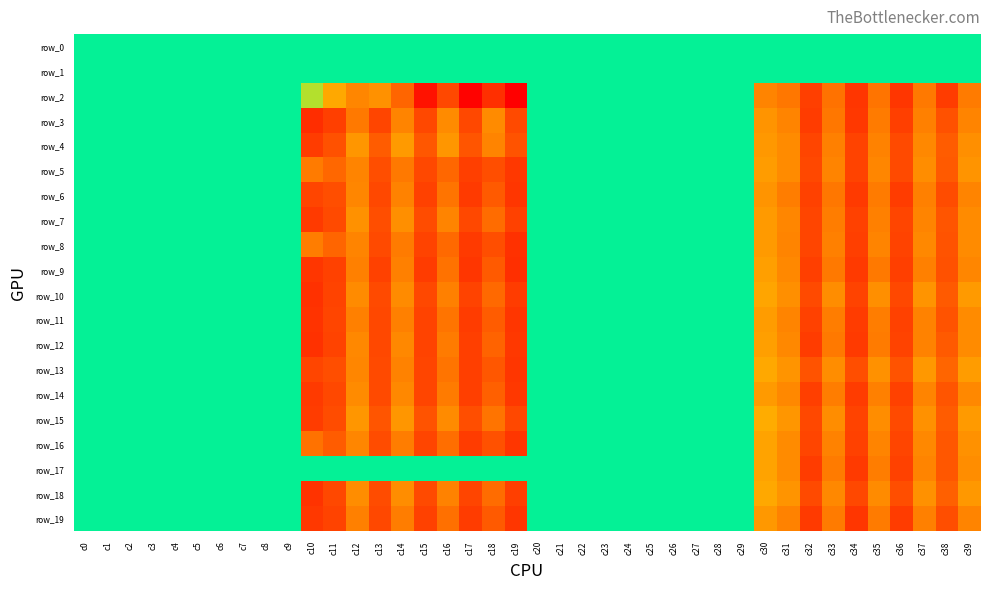

Reading left to right, list all the values displayed in this chart.

row_0: c0=0.0	c1=0.0	c2=0.0	c3=0.0	c4=0.0	c5=0.0	c6=0.0	c7=0.0	c8=0.0	c9=0.0	c10=0.0	c11=0.0	c12=0.0	c13=0.0	c14=0.0	c15=0.0	c16=0.0	c17=0.0	c18=0.0	c19=0.0	c20=0.0	c21=0.0	c22=0.0	c23=0.0	c24=0.0	c25=0.0	c26=0.0	c27=0.0	c28=0.0	c29=0.0	c30=0.0	c31=0.0	c32=0.0	c33=0.0	c34=0.0	c35=0.0	c36=0.0	c37=0.0	c38=0.0	c39=0.0
row_1: c0=0.0	c1=0.0	c2=0.0	c3=0.0	c4=0.0	c5=0.0	c6=0.0	c7=0.0	c8=0.0	c9=0.0	c10=0.0	c11=0.0	c12=0.0	c13=0.0	c14=0.0	c15=0.0	c16=0.0	c17=0.0	c18=0.0	c19=0.0	c20=0.0	c21=0.0	c22=0.0	c23=0.0	c24=0.0	c25=0.0	c26=0.0	c27=0.0	c28=0.0	c29=0.0	c30=0.0	c31=0.0	c32=0.0	c33=0.0	c34=0.0	c35=0.0	c36=0.0	c37=0.0	c38=0.0	c39=0.0
row_2: c0=0.0	c1=0.0	c2=0.0	c3=0.0	c4=0.0	c5=0.0	c6=0.0	c7=0.0	c8=0.0	c9=0.0	c10=-23.1	c11=-55.5	c12=-71.3	c13=-66.5	c14=-87.9	c15=-126.6	c16=-102.0	c17=-134.4	c18=-113.4	c19=-136.1	c20=0.0	c21=0.1	c22=0.1	c23=0.1	c24=0.0	c25=0.1	c26=0.0	c27=0.1	c28=0.0	c29=0.1	c30=-72.5	c31=-79.7	c32=-105.8	c33=-81.6	c34=-109.8	c35=-80.0	c36=-110.6	c37=-78.0	c38=-107.4	c39=-77.2
row_3: c0=0.0	c1=0.1	c2=0.1	c3=0.1	c4=0.1	c5=0.1	c6=0.0	c7=0.0	c8=0.0	c9=0.0	c10=-114.6	c11=-105.7	c12=-78.2	c13=-102.7	c14=-72.6	c15=-101.5	c16=-69.2	c17=-101.6	c18=-69.4	c19=-100.2	c20=0.0	c21=0.1	c22=0.0	c23=0.1	c24=0.0	c25=0.1	c26=0.0	c27=0.1	c28=0.0	c29=0.1	c30=-65.8	c31=-73.1	c32=-106.9	c33=-79.4	c34=-108.6	c35=-77.1	c36=-105.6	c37=-74.7	c38=-97.0	c39=-72.4
row_4: c0=0.0	c1=0.0	c2=0.0	c3=0.1	c4=0.0	c5=0.1	c6=0.0	c7=0.1	c8=0.0	c9=0.1	c10=-107.4	c11=-97.1	c12=-64.8	c13=-92.3	c14=-62.6	c15=-94.0	c16=-64.7	c17=-95.4	c18=-73.1	c19=-96.2	c20=0.0	c21=0.0	c22=0.0	c23=0.1	c24=0.0	c25=0.1	c26=0.0	c27=0.1	c28=0.0	c29=0.0	c30=-63.1	c31=-69.9	c32=-102.8	c33=-75.1	c34=-103.9	c35=-73.7	c36=-100.6	c37=-71.0	c38=-92.0	c39=-68.0
row_5: c0=0.0	c1=0.0	c2=0.0	c3=0.0	c4=0.0	c5=0.0	c6=0.0	c7=0.0	c8=0.0	c9=0.0	c10=-76.8	c11=-86.4	c12=-72.4	c13=-98.3	c14=-78.1	c15=-102.0	c16=-86.3	c17=-105.3	c18=-98.7	c19=-109.4	c20=0.0	c21=0.0	c22=0.0	c23=0.1	c24=0.0	c25=0.1	c26=0.0	c27=0.1	c28=0.0	c29=0.0	c30=-61.3	c31=-69.7	c32=-101.3	c33=-73.0	c34=-103.3	c35=-71.7	c36=-100.8	c37=-68.2	c38=-92.8	c39=-65.7
row_6: c0=0.0	c1=0.0	c2=0.0	c3=0.1	c4=0.0	c5=0.1	c6=0.0	c7=0.1	c8=0.0	c9=0.0	c10=-102.4	c11=-98.9	c12=-71.9	c13=-101.8	c14=-73.8	c15=-104.3	c16=-80.7	c17=-107.8	c18=-93.5	c19=-110.6	c20=0.0	c21=0.1	c22=0.0	c23=0.1	c24=0.0	c25=0.1	c26=0.0	c27=0.1	c28=0.0	c29=0.0	c30=-65.3	c31=-75.7	c32=-105.1	c33=-79.1	c34=-108.1	c35=-77.0	c36=-106.6	c37=-75.0	c38=-99.8	c39=-72.3
row_7: c0=0.0	c1=0.0	c2=0.0	c3=0.1	c4=0.0	c5=0.1	c6=0.0	c7=0.1	c8=0.0	c9=0.0	c10=-108.4	c11=-100.5	c12=-66.8	c13=-98.5	c14=-67.5	c15=-99.5	c16=-73.2	c17=-101.8	c18=-85.0	c19=-104.7	c20=0.0	c21=0.0	c22=0.0	c23=0.1	c24=0.0	c25=0.1	c26=0.0	c27=0.1	c28=0.0	c29=0.0	c30=-62.0	c31=-71.8	c32=-102.6	c33=-75.8	c34=-104.9	c35=-74.7	c36=-102.8	c37=-73.1	c38=-95.1	c39=-69.6
row_8: c0=0.0	c1=0.0	c2=0.0	c3=0.0	c4=0.0	c5=0.0	c6=0.0	c7=0.0	c8=0.0	c9=0.0	c10=-76.1	c11=-87.8	c12=-73.3	c13=-100.6	c14=-77.5	c15=-104.0	c16=-85.1	c17=-108.2	c18=-98.3	c19=-112.0	c20=0.0	c21=0.0	c22=0.0	c23=0.1	c24=0.0	c25=0.1	c26=0.0	c27=0.0	c28=0.0	c29=0.0	c30=-61.8	c31=-72.5	c32=-102.9	c33=-74.6	c34=-105.4	c35=-73.4	c36=-103.5	c37=-71.2	c38=-96.5	c39=-69.2
row_9: c0=0.0	c1=0.0	c2=0.0	c3=0.1	c4=0.0	c5=0.1	c6=0.0	c7=0.1	c8=0.0	c9=0.0	c10=-110.5	c11=-104.4	c12=-74.6	c13=-105.0	c14=-75.3	c15=-107.1	c16=-81.1	c17=-110.2	c18=-93.4	c19=-113.1	c20=0.0	c21=0.0	c22=0.0	c23=0.1	c24=0.0	c25=0.1	c26=0.0	c27=0.0	c28=0.0	c29=0.0	c30=-59.7	c31=-70.9	c32=-106.2	c33=-78.4	c34=-108.5	c35=-77.7	c36=-105.9	c37=-74.9	c38=-97.4	c39=-71.3
row_10: c0=0.0	c1=0.0	c2=0.0	c3=0.1	c4=0.0	c5=0.1	c6=0.0	c7=0.1	c8=0.0	c9=0.0	c10=-112.0	c11=-103.3	c12=-69.6	c13=-100.5	c14=-69.6	c15=-101.2	c16=-74.5	c17=-103.4	c18=-85.6	c19=-106.4	c20=0.0	c21=0.0	c22=0.0	c23=0.0	c24=0.0	c25=0.0	c26=0.0	c27=0.0	c28=0.0	c29=0.0	c30=-57.4	c31=-67.3	c32=-100.5	c33=-69.0	c34=-103.3	c35=-67.7	c36=-101.2	c37=-65.9	c38=-92.6	c39=-62.4
row_11: c0=0.0	c1=0.0	c2=0.0	c3=0.1	c4=0.0	c5=0.1	c6=0.0	c7=0.1	c8=0.0	c9=0.0	c10=-110.9	c11=-102.3	c12=-74.9	c13=-101.1	c14=-75.2	c15=-103.9	c16=-80.3	c17=-106.8	c18=-91.9	c19=-110.1	c20=0.0	c21=0.0	c22=0.0	c23=0.1	c24=0.0	c25=0.1	c26=0.0	c27=0.0	c28=0.0	c29=0.0	c30=-61.6	c31=-72.3	c32=-105.1	c33=-76.5	c34=-107.3	c35=-75.8	c36=-104.8	c37=-73.6	c38=-96.4	c39=-70.2
row_12: c0=0.0	c1=0.0	c2=0.0	c3=0.1	c4=0.0	c5=0.1	c6=0.0	c7=0.1	c8=0.0	c9=0.0	c10=-111.9	c11=-103.5	c12=-70.6	c13=-102.1	c14=-71.0	c15=-103.3	c16=-76.8	c17=-106.1	c18=-89.0	c19=-109.2	c20=0.0	c21=0.0	c22=0.0	c23=0.1	c24=0.0	c25=0.0	c26=0.0	c27=0.0	c28=0.0	c29=0.0	c30=-60.6	c31=-70.2	c32=-106.6	c33=-78.0	c34=-108.0	c35=-77.0	c36=-104.1	c37=-73.4	c38=-93.6	c39=-69.7
row_13: c0=0.0	c1=0.0	c2=0.0	c3=0.1	c4=0.0	c5=0.1	c6=0.0	c7=0.0	c8=0.0	c9=0.0	c10=-103.1	c11=-98.4	c12=-71.9	c13=-100.0	c14=-73.4	c15=-102.7	c16=-80.3	c17=-106.3	c18=-93.7	c19=-110.0	c20=0.0	c21=0.0	c22=0.0	c23=0.1	c24=0.0	c25=0.1	c26=0.0	c27=0.1	c28=0.0	c29=0.0	c30=-55.6	c31=-65.5	c32=-96.8	c33=-69.1	c34=-98.9	c35=-66.8	c36=-96.3	c37=-63.5	c38=-88.0	c39=-61.0
row_14: c0=0.0	c1=0.0	c2=0.0	c3=0.1	c4=0.0	c5=0.1	c6=0.0	c7=0.1	c8=0.0	c9=0.0	c10=-108.2	c11=-101.4	c12=-70.1	c13=-100.9	c14=-70.8	c15=-102.7	c16=-77.0	c17=-105.8	c18=-89.8	c19=-109.0	c20=0.0	c21=0.0	c22=0.0	c23=0.1	c24=0.0	c25=0.1	c26=0.0	c27=0.1	c28=0.0	c29=0.0	c30=-62.2	c31=-71.2	c32=-105.6	c33=-76.2	c34=-107.4	c35=-75.3	c36=-104.4	c37=-72.8	c38=-95.5	c39=-70.7
row_15: c0=0.0	c1=0.0	c2=0.0	c3=0.1	c4=0.0	c5=0.1	c6=0.0	c7=0.1	c8=0.0	c9=0.0	c10=-107.3	c11=-99.1	c12=-64.9	c13=-95.7	c14=-64.7	c15=-96.7	c16=-69.3	c17=-98.5	c18=-80.7	c19=-101.3	c20=0.0	c21=0.0	c22=0.0	c23=0.0	c24=0.0	c25=0.0	c26=0.0	c27=0.0	c28=0.0	c29=0.0	c30=-53.4	c31=-64.9	c32=-101.3	c33=-68.5	c34=-103.6	c35=-68.4	c36=-101.0	c37=-66.1	c38=-91.7	c39=-62.0
row_16: c0=0.0	c1=0.0	c2=0.0	c3=0.1	c4=0.0	c5=0.1	c6=0.0	c7=0.0	c8=0.0	c9=0.0	c10=-81.6	c11=-91.7	c12=-71.4	c13=-99.5	c14=-75.5	c15=-103.2	c16=-83.8	c17=-106.8	c18=-97.3	c19=-110.2	c20=0.0	c21=0.0	c22=0.0	c23=0.1	c24=0.0	c25=0.0	c26=0.0	c27=0.0	c28=0.0	c29=0.0	c30=-58.2	c31=-69.5	c32=-102.4	c33=-73.4	c34=-105.0	c35=-72.5	c36=-102.8	c37=-70.4	c38=-94.6	c39=-66.8
row_17: c0=0.0	c1=0.0	c2=0.0	c3=0.0	c4=0.0	c5=0.0	c6=0.0	c7=0.0	c8=0.0	c9=0.0	c10=0.0	c11=0.0	c12=0.0	c13=0.0	c14=0.0	c15=0.0	c16=0.0	c17=0.0	c18=0.0	c19=0.0	c20=0.0	c21=0.0	c22=0.0	c23=0.0	c24=0.0	c25=0.0	c26=0.0	c27=0.0	c28=0.0	c29=0.0	c30=-58.1	c31=-69.6	c32=-107.2	c33=-76.9	c34=-108.4	c35=-76.5	c36=-104.4	c37=-73.2	c38=-94.0	c39=-68.8
row_18: c0=0.0	c1=0.0	c2=0.0	c3=0.1	c4=0.0	c5=0.1	c6=0.0	c7=0.1	c8=0.0	c9=0.0	c10=-111.3	c11=-101.6	c12=-68.3	c13=-99.0	c14=-68.3	c15=-100.2	c16=-73.4	c17=-102.6	c18=-84.8	c19=-105.5	c20=0.0	c21=0.0	c22=0.0	c23=0.1	c24=0.0	c25=0.1	c26=0.0	c27=0.1	c28=0.0	c29=0.0	c30=-56.2	c31=-65.1	c32=-100.2	c33=-71.0	c34=-101.8	c35=-69.6	c36=-98.6	c37=-66.6	c38=-89.4	c39=-63.3
row_19: c0=0.0	c1=0.0	c2=0.0	c3=0.1	c4=0.0	c5=0.1	c6=0.0	c7=0.1	c8=0.0	c9=0.0	c10=-108.6	c11=-103.8	c12=-75.4	c13=-102.0	c14=-76.5	c15=-104.3	c16=-82.1	c17=-106.9	c18=-93.3	c19=-110.1	c20=0.0	c21=0.0	c22=0.0	c23=0.0	c24=0.0	c25=0.1	c26=0.0	c27=0.0	c28=0.0	c29=0.0	c30=-63.6	c31=-73.7	c32=-107.8	c33=-77.5	c34=-109.8	c35=-77.4	c36=-106.9	c37=-75.4	c38=-98.3	c39=-72.5